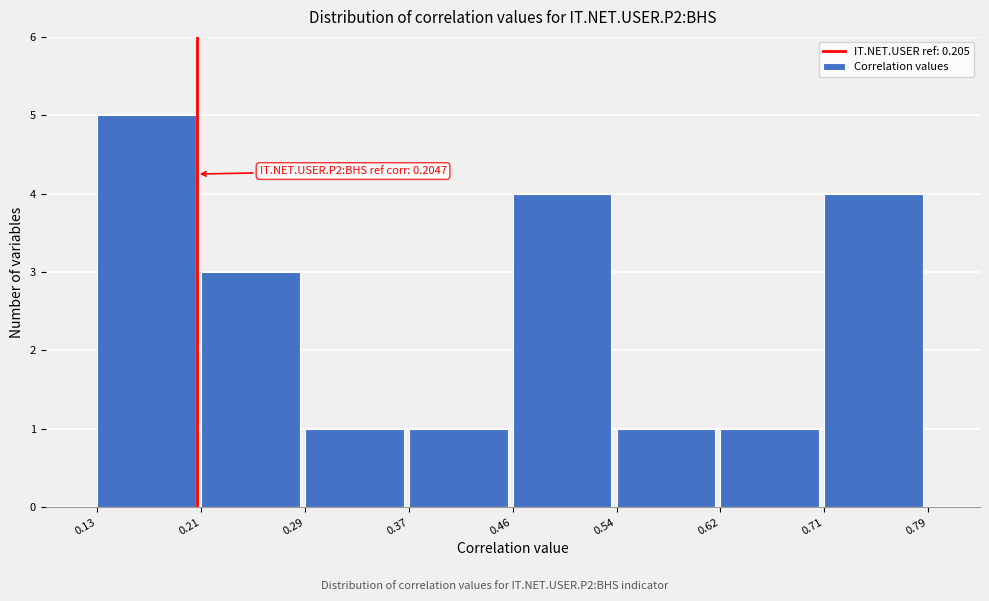

Over which range of the x-axis is the bar tallest?

0.13 to 0.21